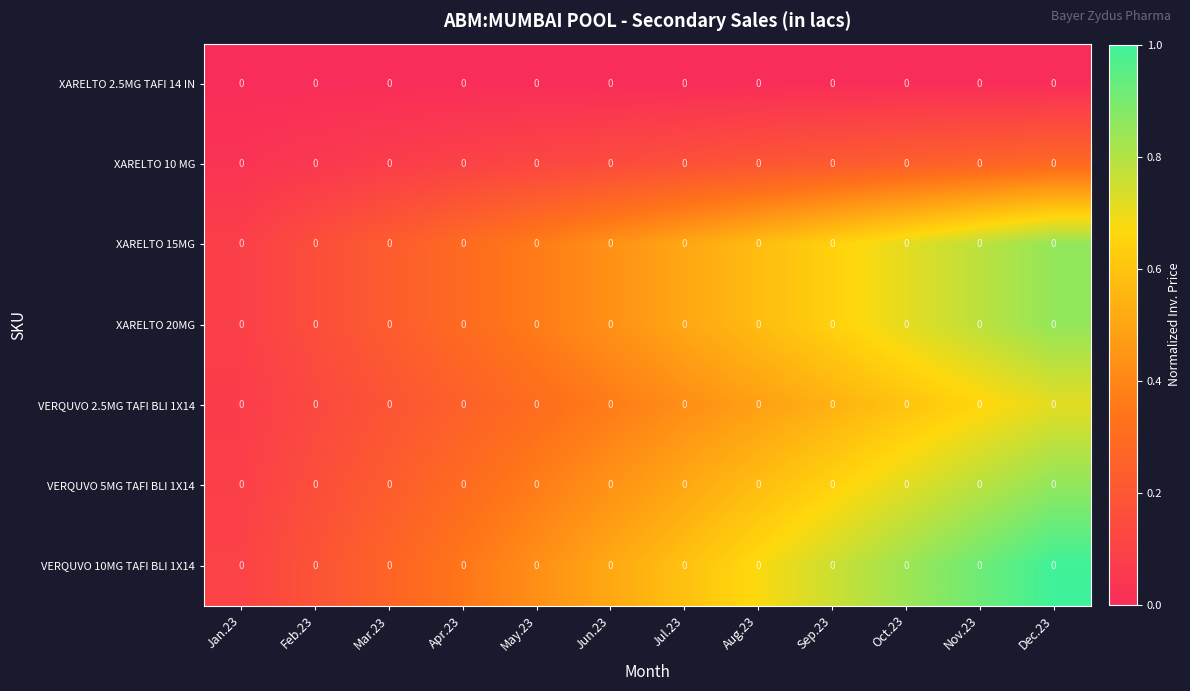

Which series has the largest range (max minus min)?

VERQUVO 10MG TAFI BLI 1X14